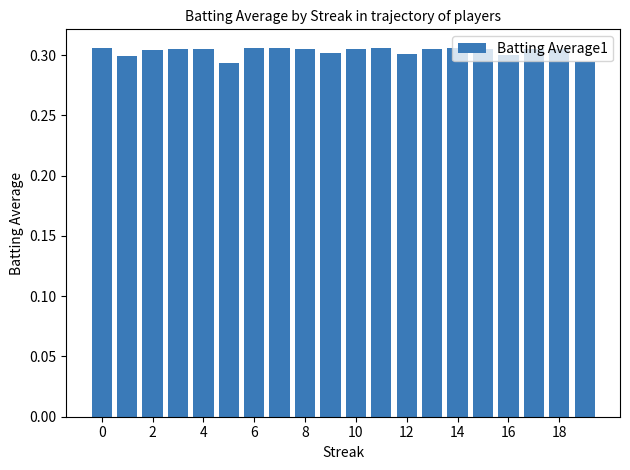

What is the sum of all values?

6.1